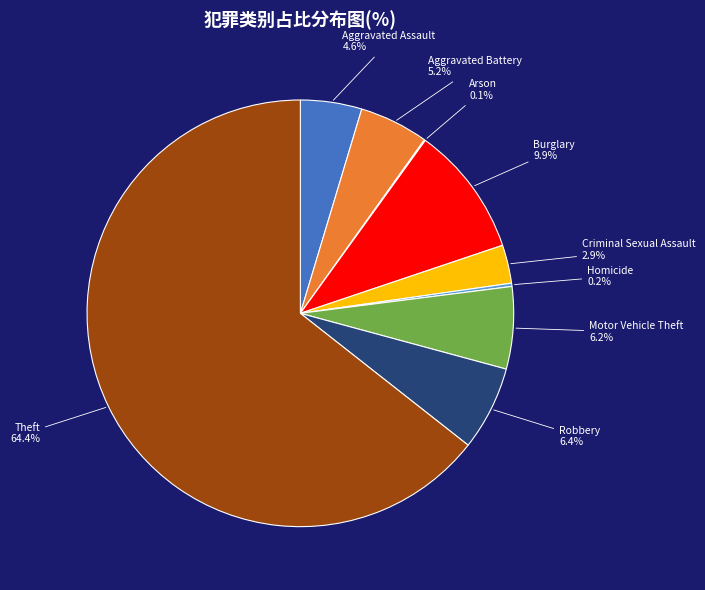

Which slice represents more than half of the pie?

Theft